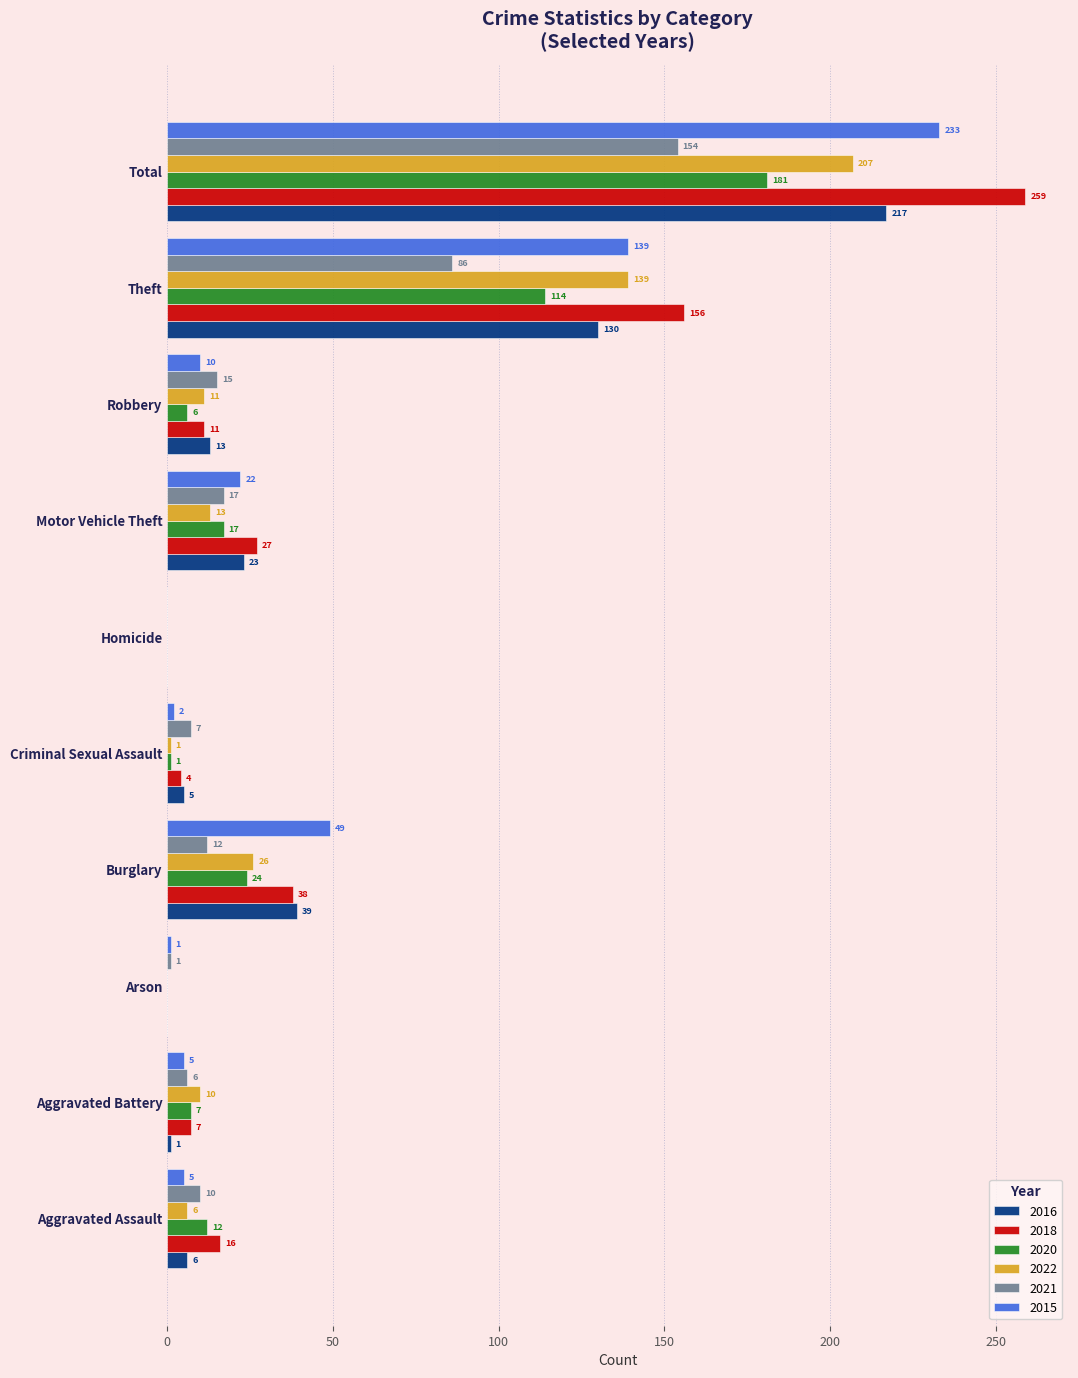

Between Criminal Sexual Assault and Homicide, which series saw the biggest shift?

2021